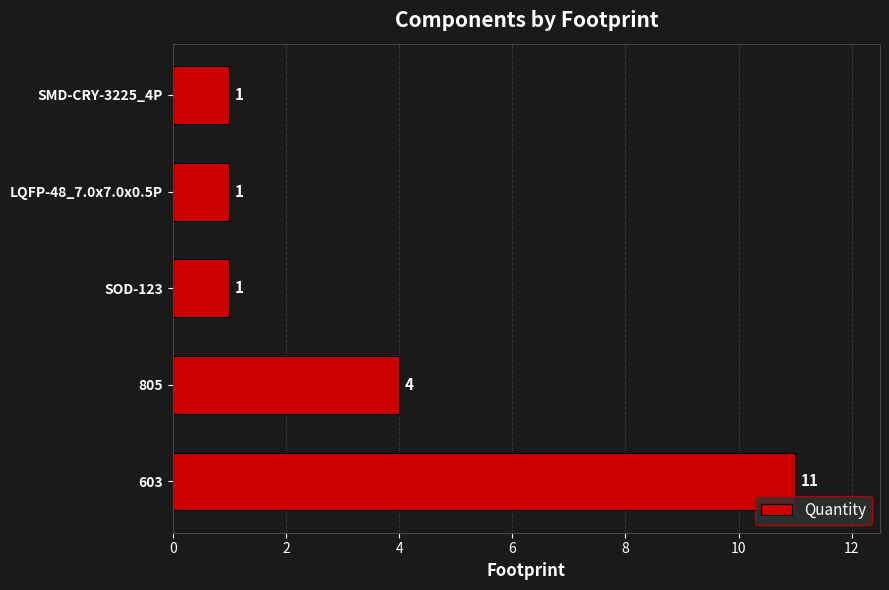

Where is the data nearest to the value 6?

805